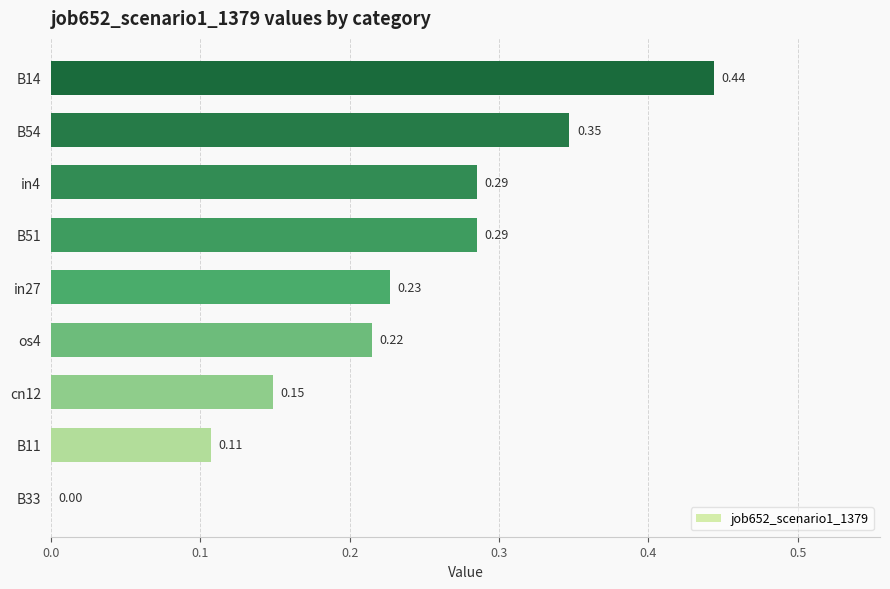

Which has a higher value, B11 or B54?

B54